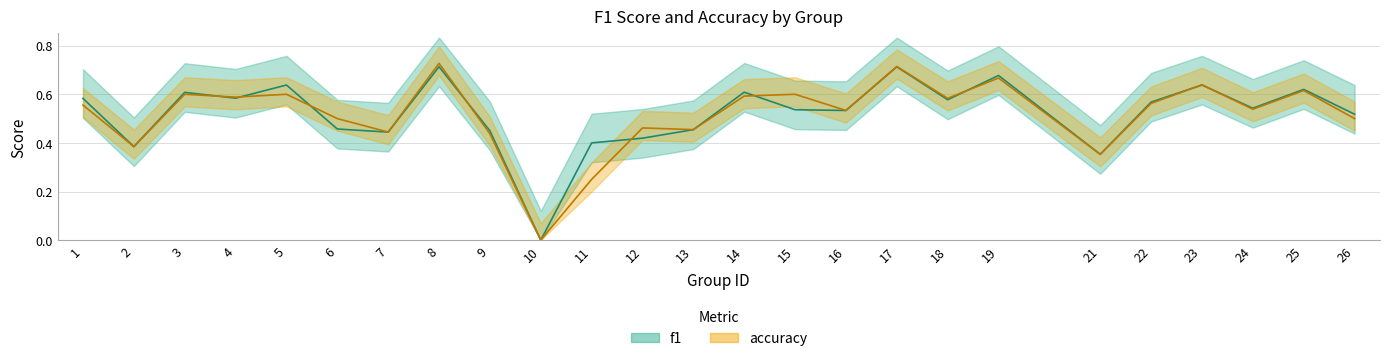

Reading left to right, list all the values displayed in this chart.

f1: 0.6	0.4	0.6	0.6	0.6	0.5	0.4	0.7	0.4	0.0	0.4	0.4	0.5	0.6	0.5	0.5	0.7	0.6	0.7	0.4	0.6	0.6	0.5	0.6	0.5
accuracy: 0.6	0.4	0.6	0.6	0.6	0.5	0.4	0.7	0.4	0.0	0.2	0.5	0.5	0.6	0.6	0.5	0.7	0.6	0.7	0.4	0.6	0.6	0.5	0.6	0.5